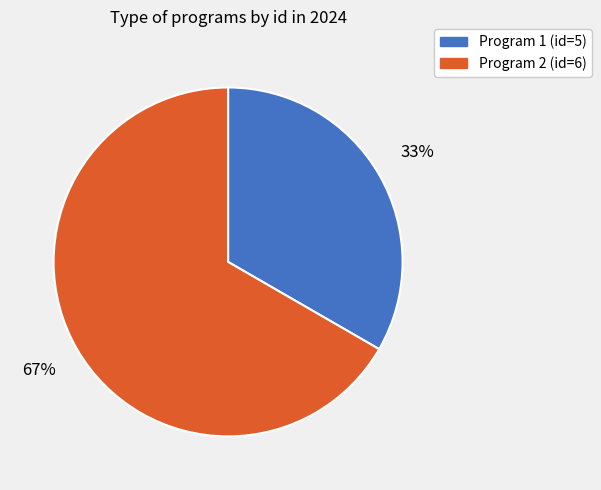

To the nearest percent, what portion does Program 1 (id=5) represent?

33%